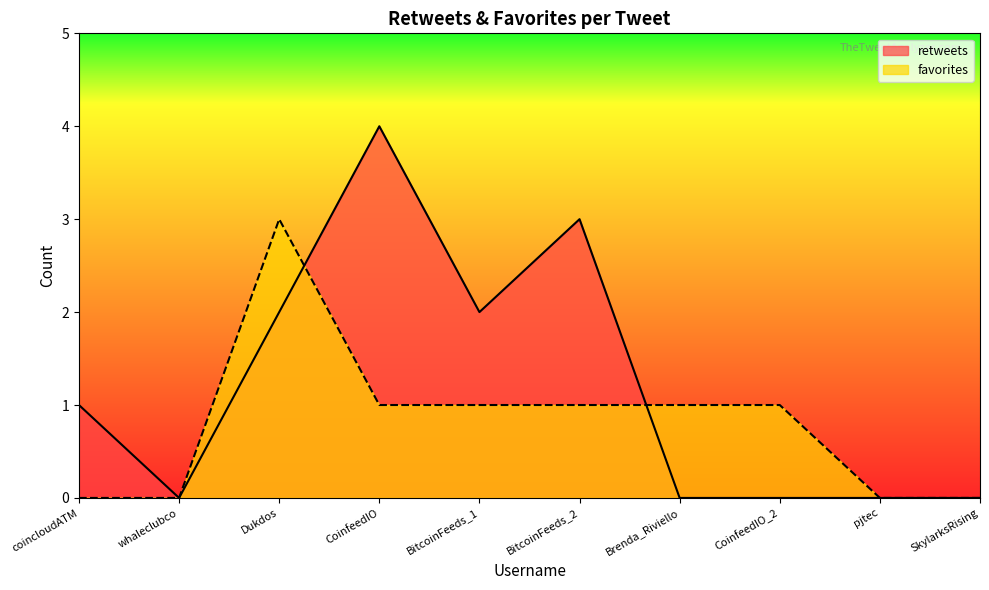

Reading right to left, list all the values displayed in this chart.

retweets: SkylarksRising=0	pjtec=0	CoinfeedIO_2=0	Brenda_Riviello=0	BitcoinFeeds_2=3	BitcoinFeeds_1=2	CoinfeedIO=4	Dukdos=2	whaleclubco=0	coincloudATM=1
favorites: SkylarksRising=0	pjtec=0	CoinfeedIO_2=1	Brenda_Riviello=1	BitcoinFeeds_2=1	BitcoinFeeds_1=1	CoinfeedIO=1	Dukdos=3	whaleclubco=0	coincloudATM=0